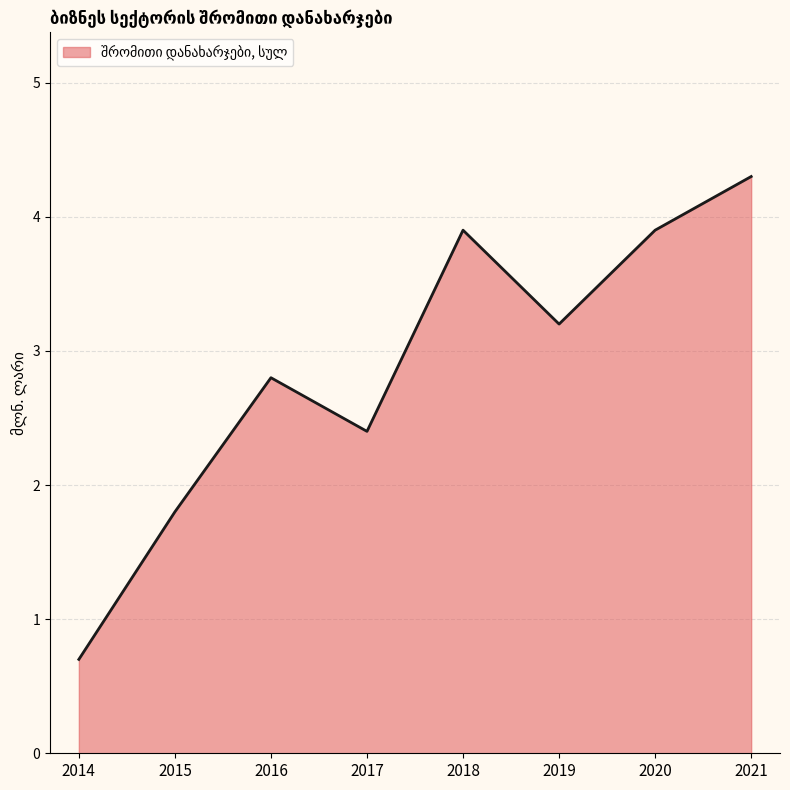

Does the chart have visible grid lines?

Yes